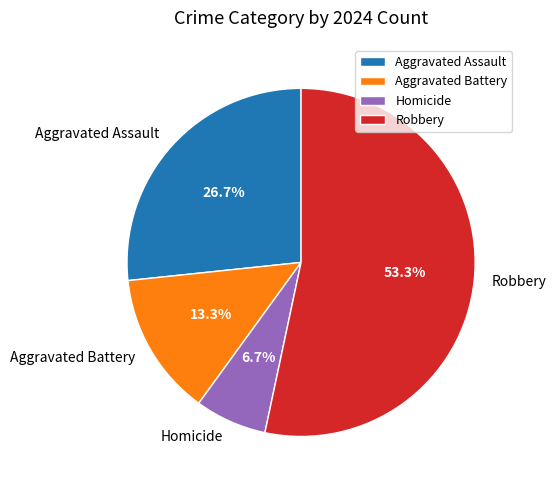

Is there a majority slice in this chart?

Yes